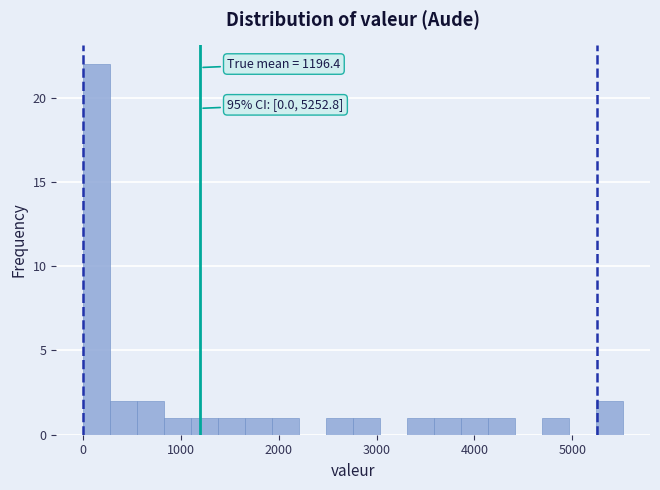

Read against the x-axis, roughly where is the centre of the tallest bar?

100